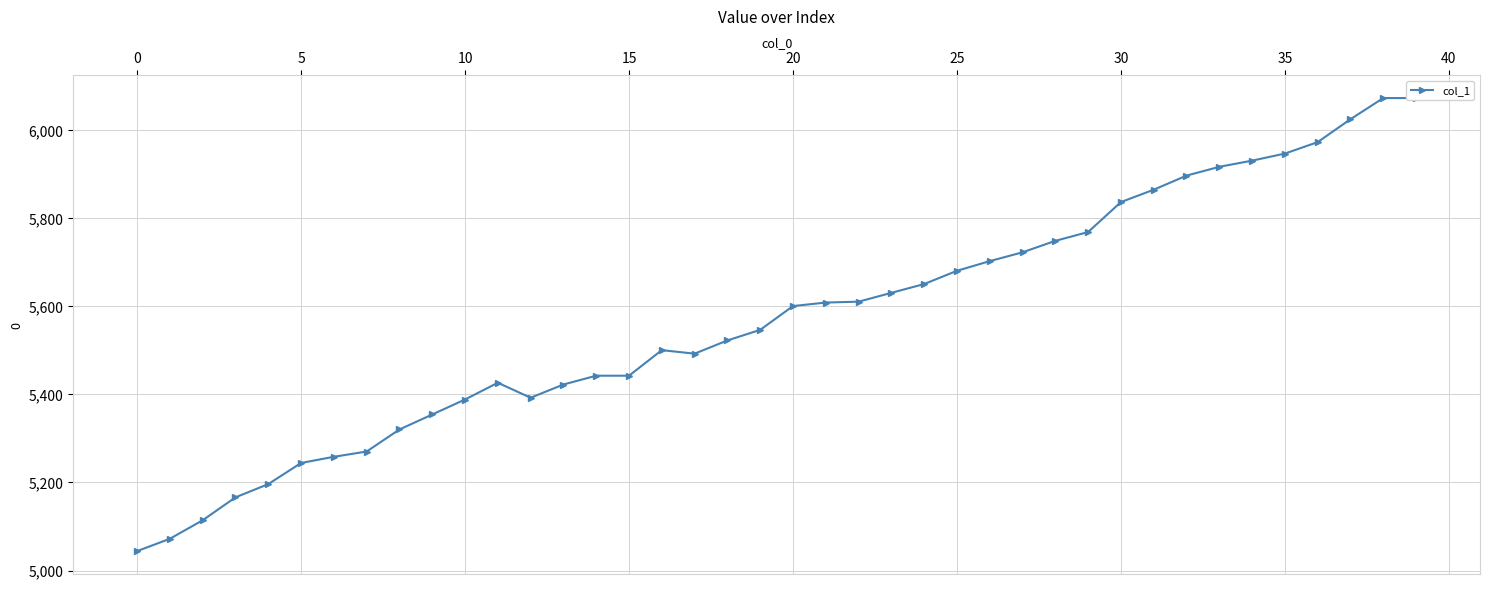

Which has a higher value, 33 or 5?

33